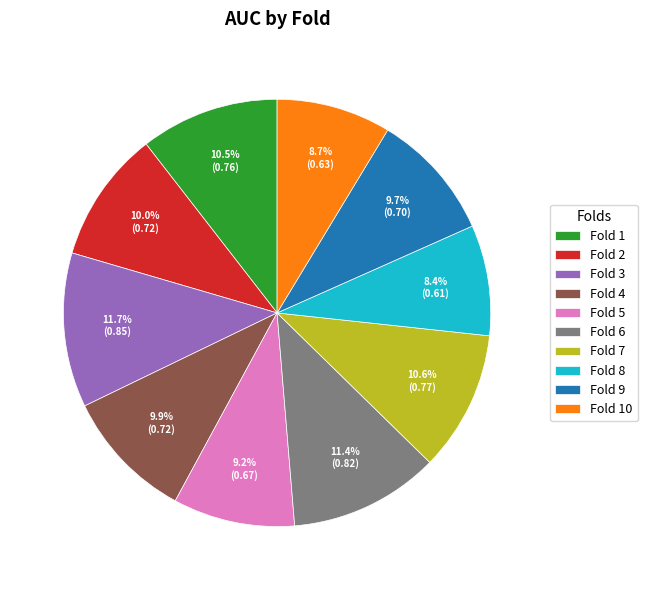

What percentage is the Fold 6 slice, to the nearest percent?

11%